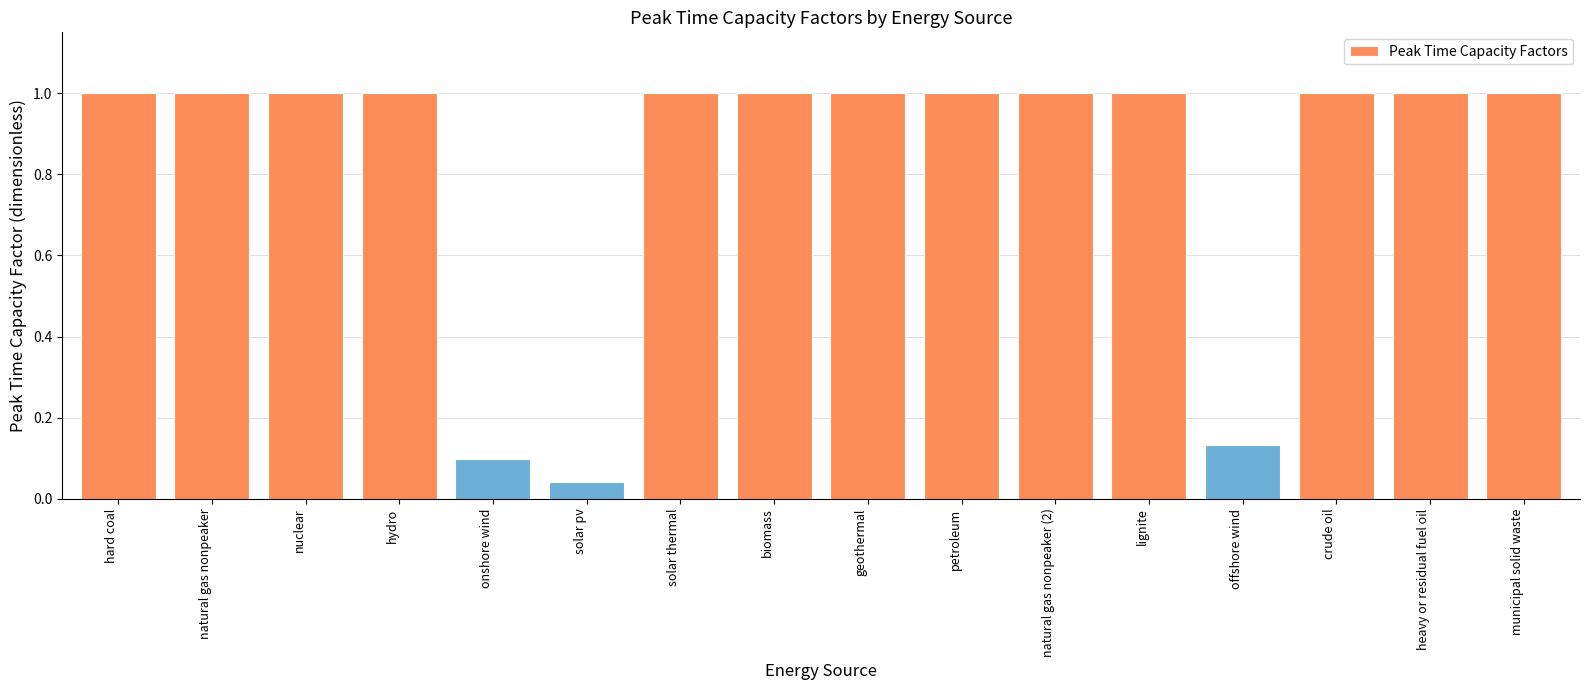

What is the sum of all values?

13.3